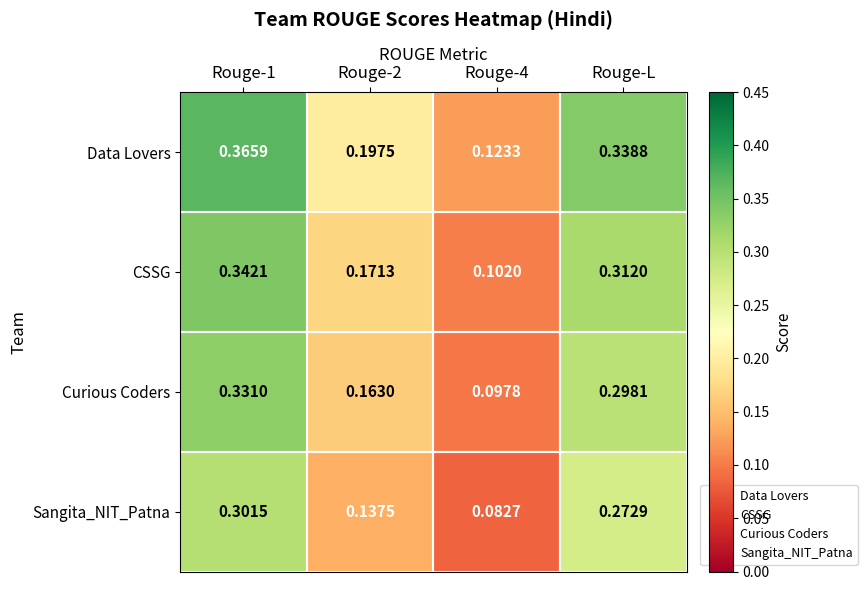

Which series changed the most between Rouge-4 and Rouge-L?

Data Lovers